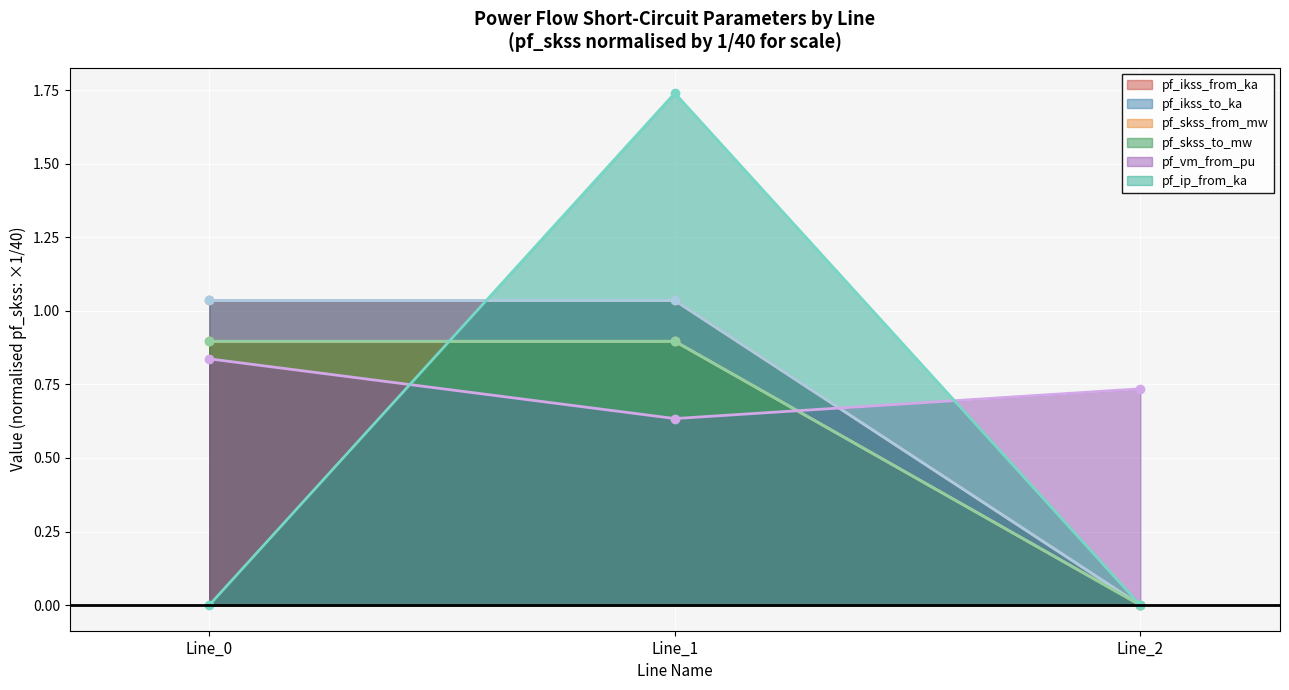

Reading left to right, what are all the values shown in this chart?

pf_ikss_from_ka: Line_0=1.0	Line_1=1.0	Line_2=0.0
pf_ikss_to_ka: Line_0=1.0	Line_1=1.0	Line_2=0.0
pf_skss_from_mw: Line_0=0.9	Line_1=0.9	Line_2=0.0
pf_skss_to_mw: Line_0=0.9	Line_1=0.9	Line_2=0.0
pf_vm_from_pu: Line_0=0.8	Line_1=0.6	Line_2=0.7
pf_ip_from_ka: Line_0=0.0	Line_1=1.7	Line_2=0.0